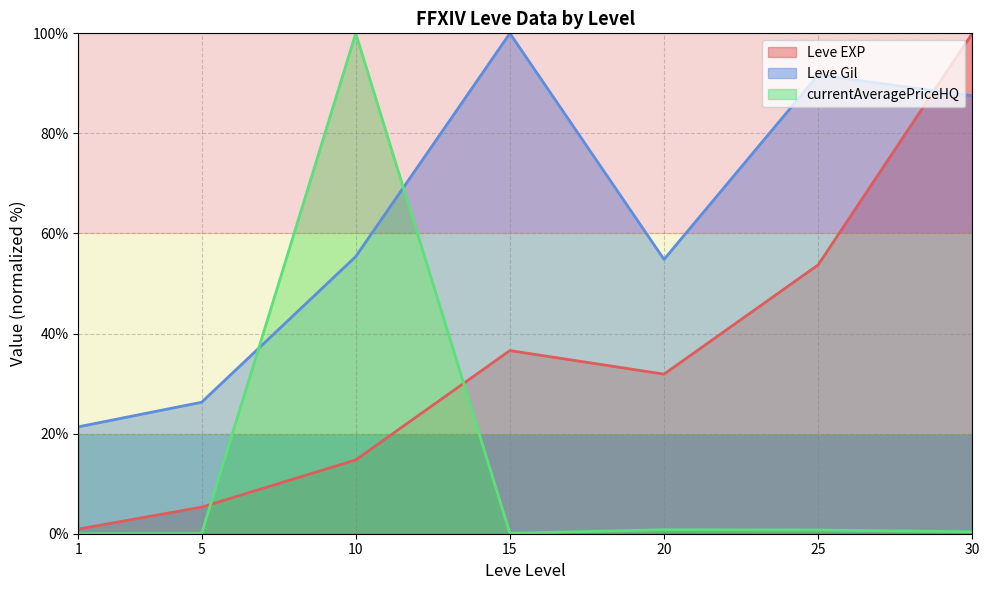

Between which two adjacent categories do Leve EXP and currentAveragePriceHQ first intersect?

5 and 10